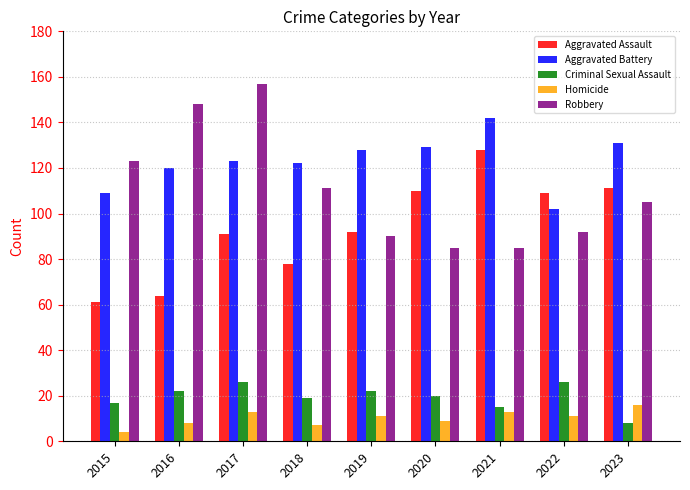

What is the sum of all Robbery values?

996